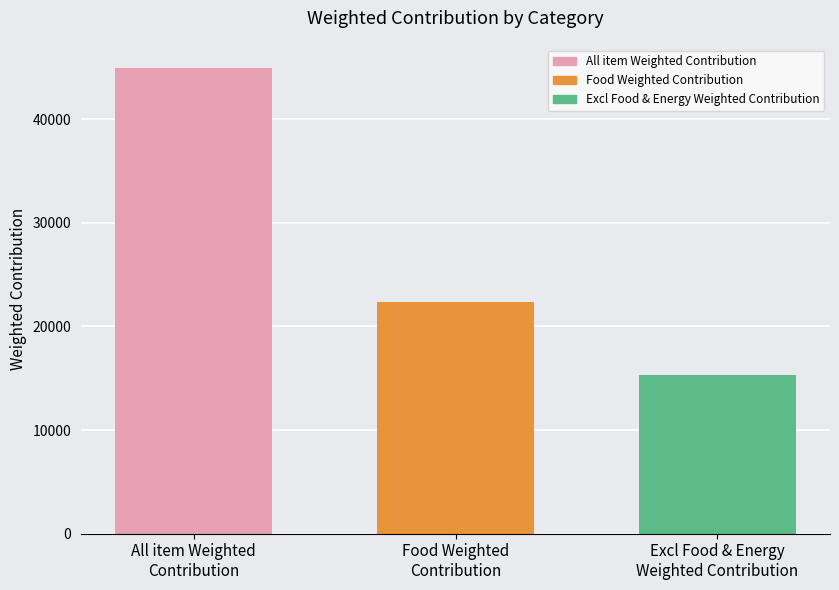

Rank the categories by value from lowest to highest.

Excl Food & Energy
Weighted Contribution, Food Weighted
Contribution, All item Weighted
Contribution